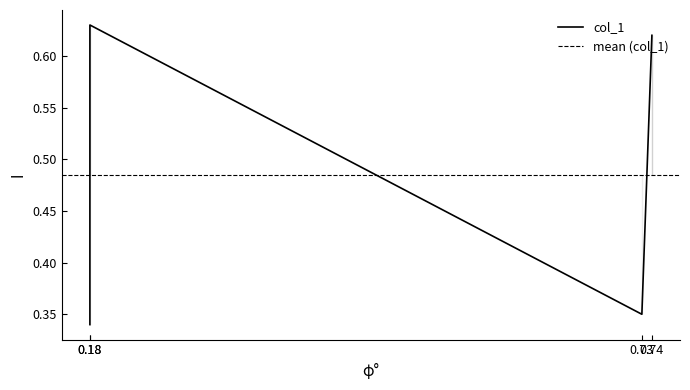

List the labels in order of value, largest first.

0, 3, 2, 1